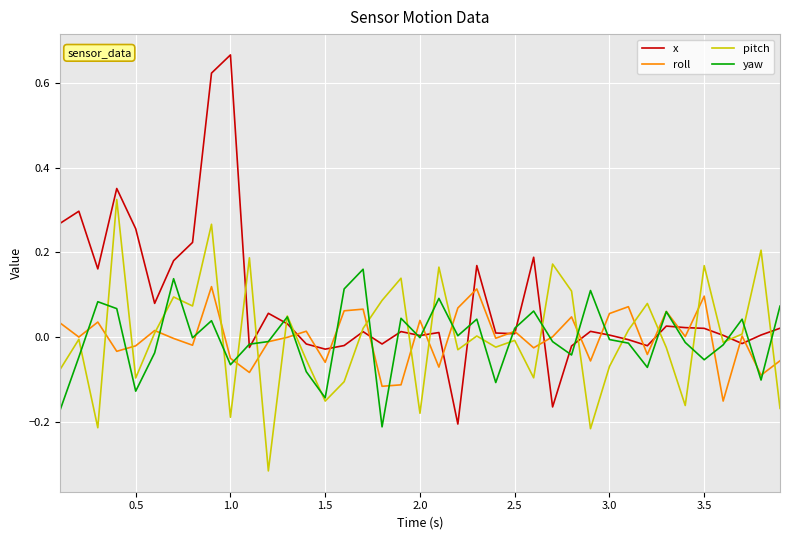

Which series has the largest total across all categories?

x